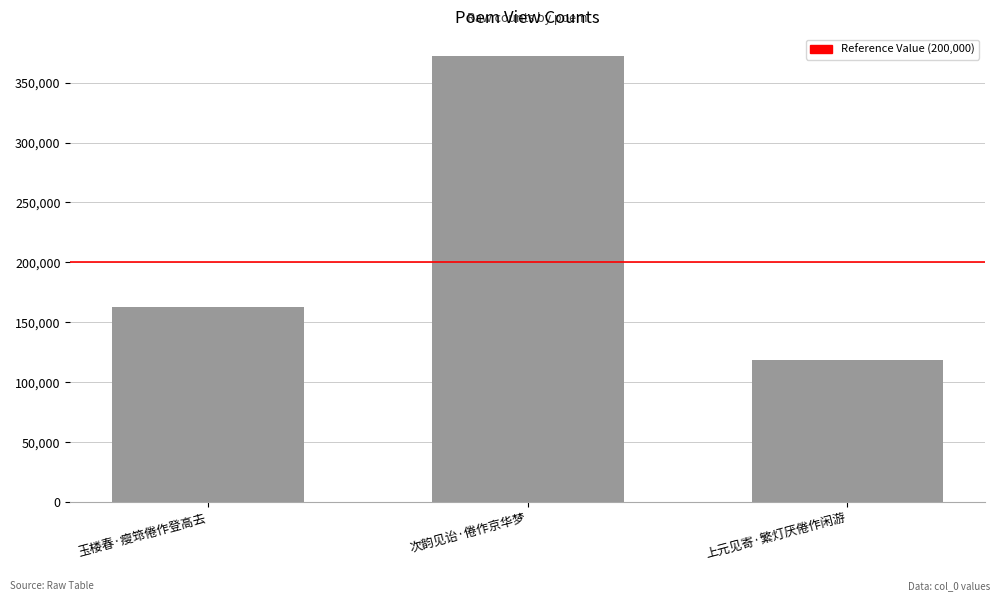

The chart shows a value of 162903 at 玉楼春·瘦筇倦作登高去. True or false?

True